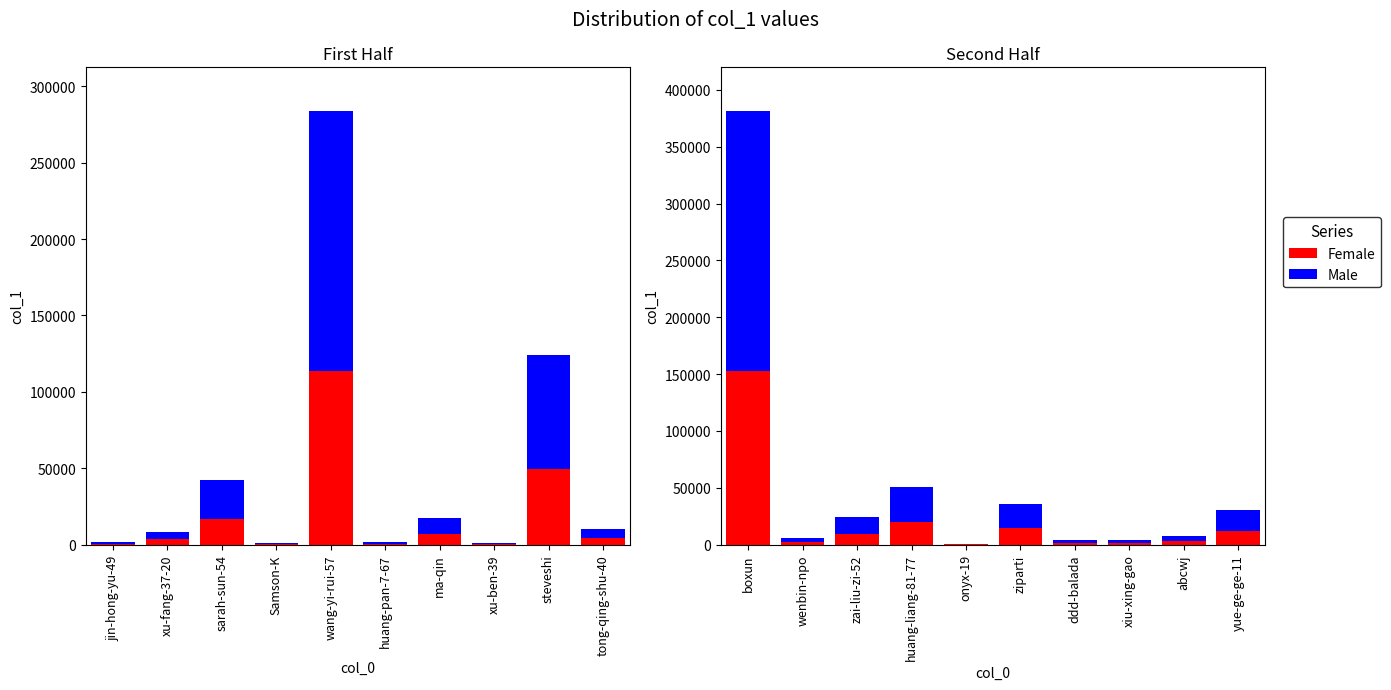

What are all the series names shown in the legend?

Female, Male